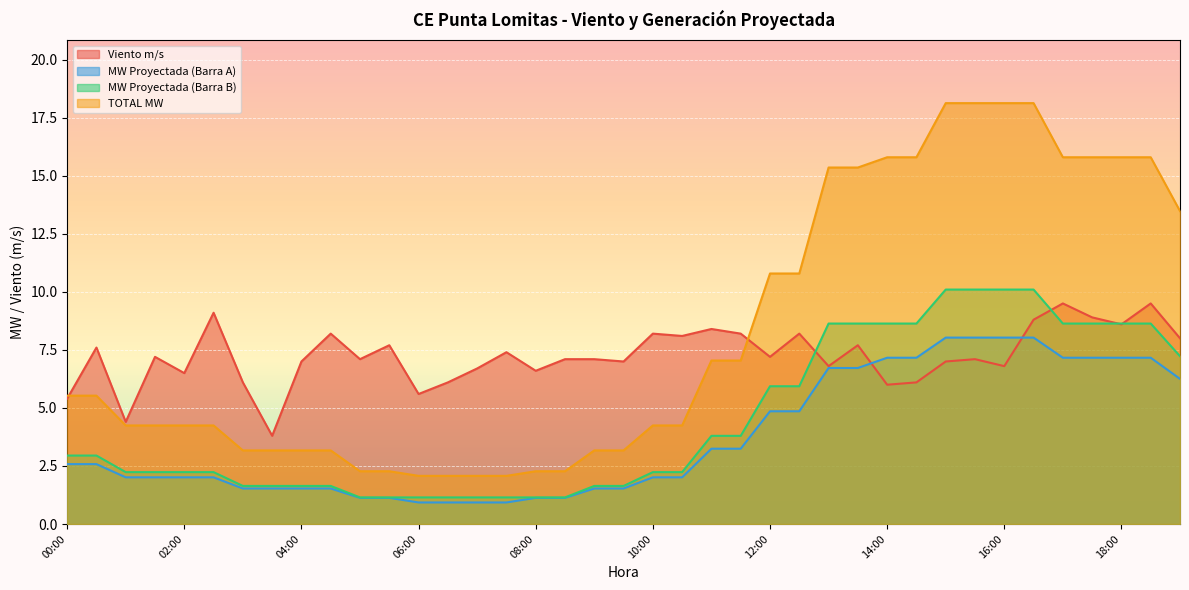

How many lines are shown in the chart?

4